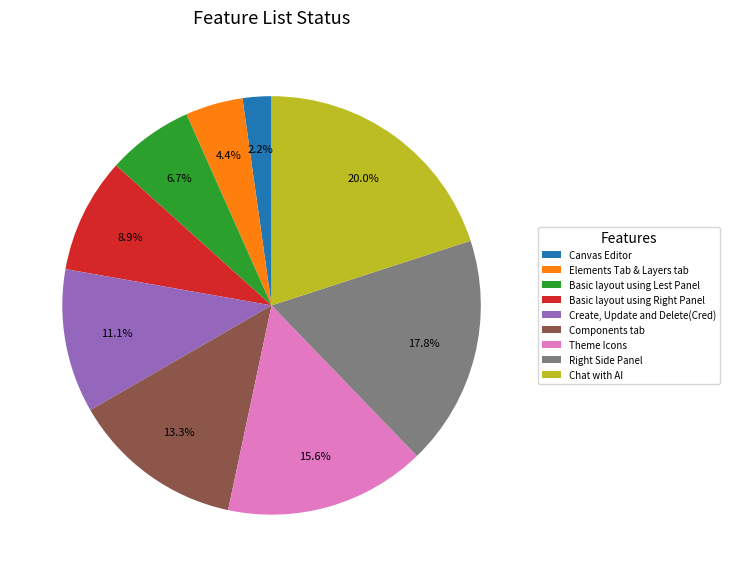

What percentage is the Elements Tab & Layers tab slice, to the nearest percent?

4%